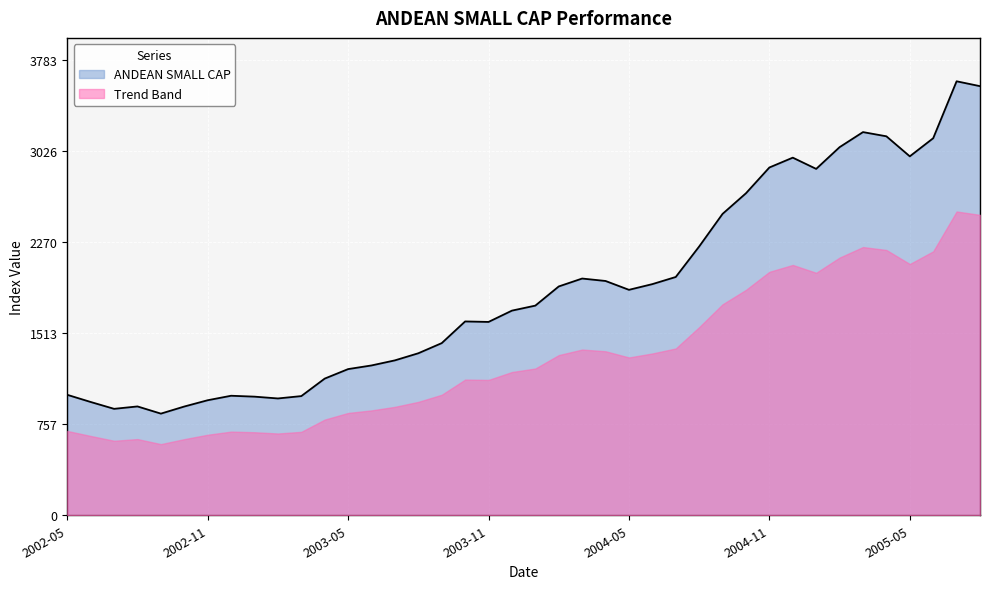

Reading left to right, what are all the values shown in this chart?

2002-05=1000.0	2002-06=940.5	2002-07=883.6	2002-08=903.6	2002-09=843.9	2002-10=902.9	2002-11=955.1	2002-12=992.3	2003-01=984.8	2003-02=969.8	2003-03=989.4	2003-04=1134.7	2003-05=1213.6	2003-06=1243.9	2003-07=1286.1	2003-08=1345.0	2003-09=1429.2	2003-10=1609.2	2003-11=1605.1	2003-12=1699.0	2004-01=1740.6	2004-02=1899.7	2004-03=1965.4	2004-04=1945.1	2004-05=1871.6	2004-06=1919.0	2004-07=1978.3	2004-08=2231.3	2004-09=2502.1	2004-10=2673.4	2004-11=2887.2	2004-12=2968.9	2005-01=2875.6	2005-02=3055.9	2005-03=3181.0	2005-04=3146.1	2005-05=2979.8	2005-06=3130.2	2005-07=3602.9	2005-08=3562.4